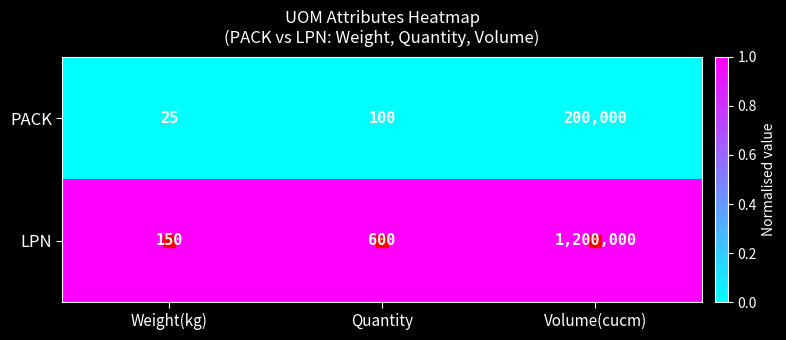

What is the total value across all series at Volume(cucm)?

1400000